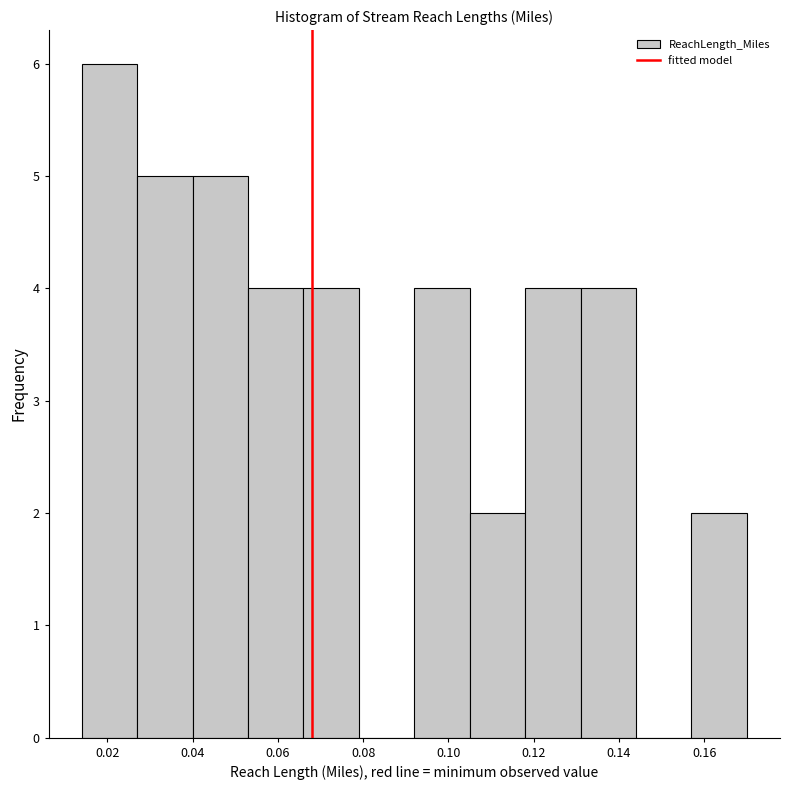

Reading left to right, list every bar in this chart as the range it spans on the x-axis followed by its height. Neither the bar edges nor the heights are printed on the chart, so give them approximately, as read against the axes.

0.014 to 0.027: 6
0.027 to 0.040: 5
0.040 to 0.053: 5
0.053 to 0.066: 4
0.066 to 0.079: 4
0.079 to 0.092: 0
0.092 to 0.105: 4
0.105 to 0.118: 2
0.118 to 0.131: 4
0.131 to 0.144: 4
0.144 to 0.157: 0
0.157 to 0.170: 2